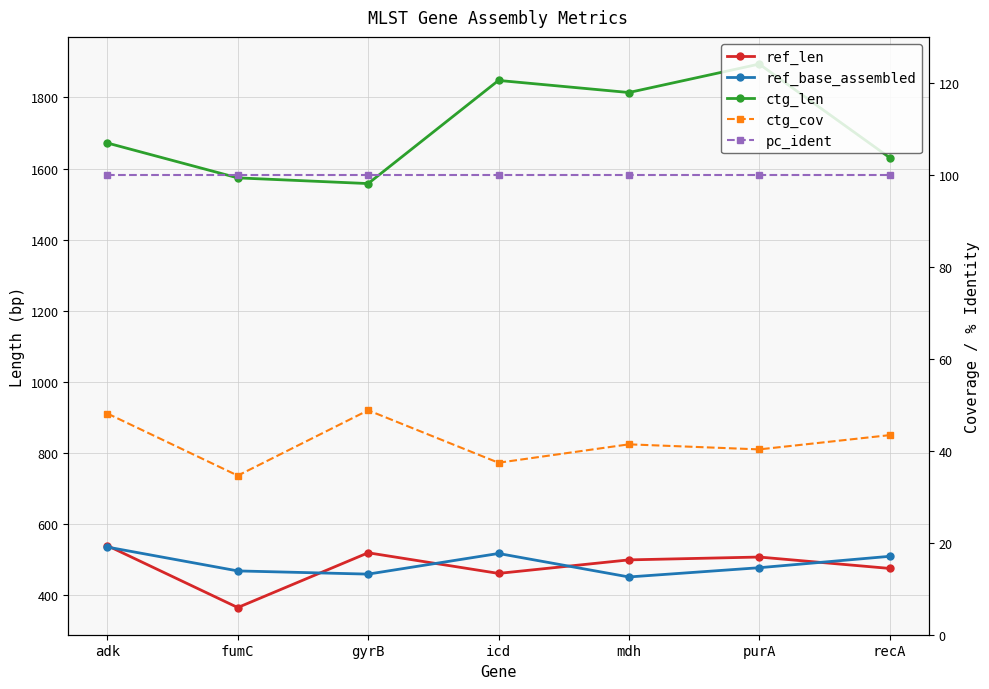

Reading left to right, extract all data points from this chart.

ref_len: 540.0	366.0	520.0	462.0	500.0	508.0	476.0
ref_base_assembled: 536.0	469.0	460.0	518.0	452.0	478.0	510.0
ctg_len: 1672.0	1574.0	1558.0	1848.0	1814.0	1894.0	1631.0
ctg_cov: 48.1	34.6	48.8	37.4	41.4	40.3	43.4
pc_ident: 100.0	100.0	100.0	100.0	100.0	100.0	100.0